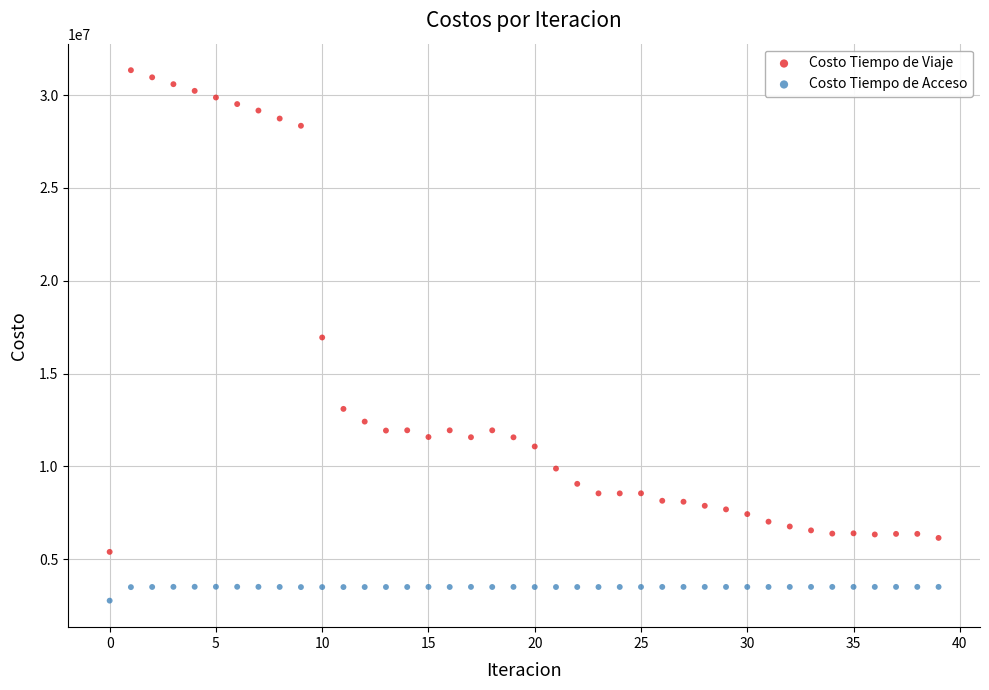

In the Costo Tiempo de Viaje series, what Y value is closest to 18371150?

16946720.1